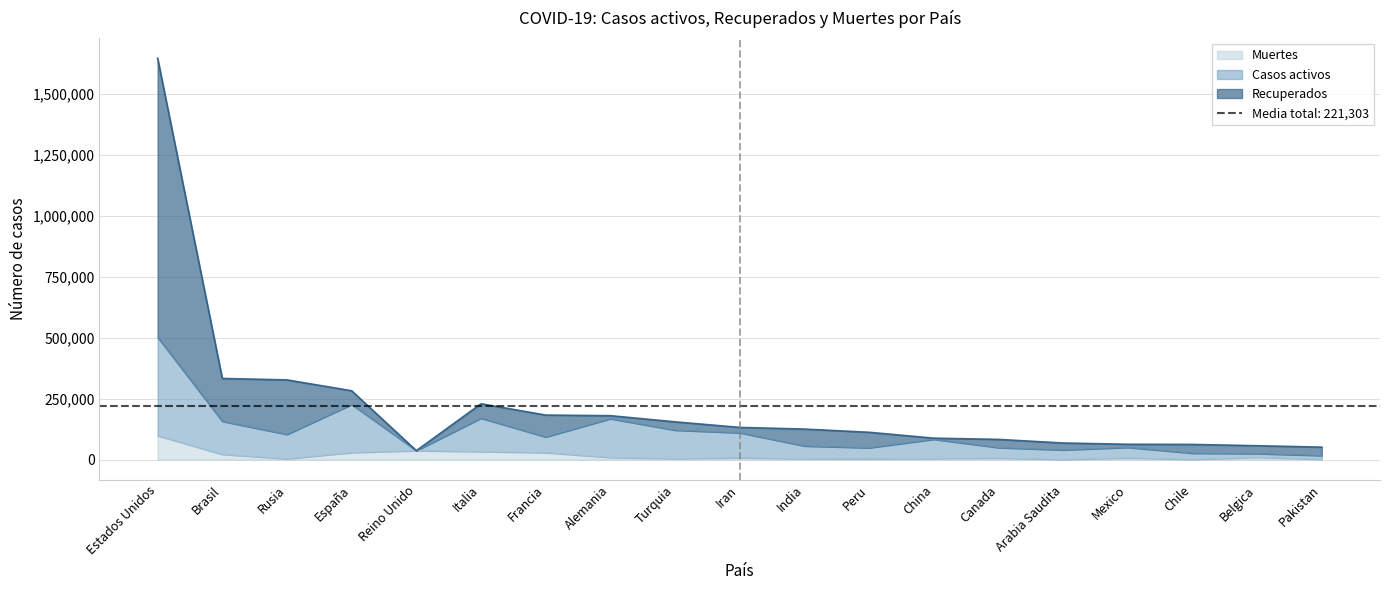

Which series changed the most between Italia and Arabia Saudita?

Recuperados